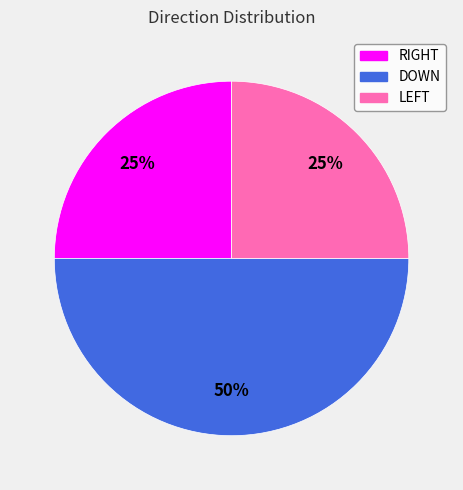

To the nearest percent, what percentage of the pie is DOWN?

50%